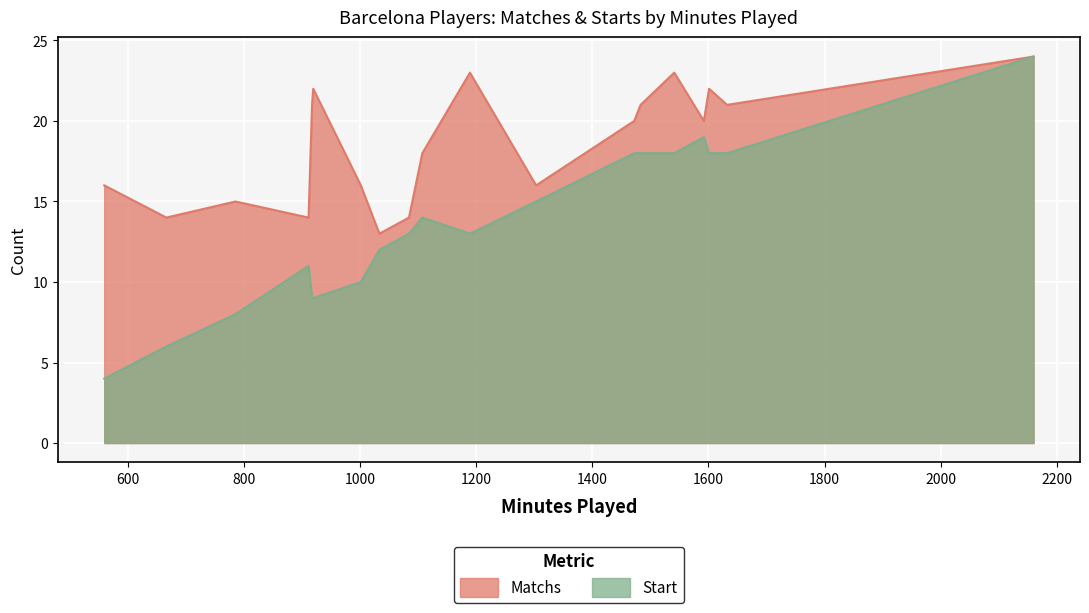

How many values in the Matchs series exceed 20?

8